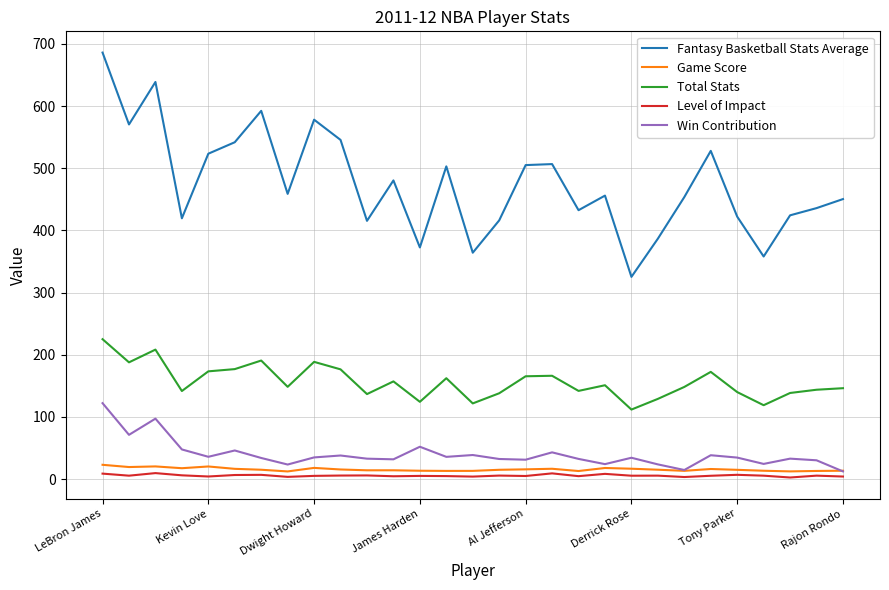

True or false: Total Stats and Fantasy Basketball Stats Average intersect in this chart.

False